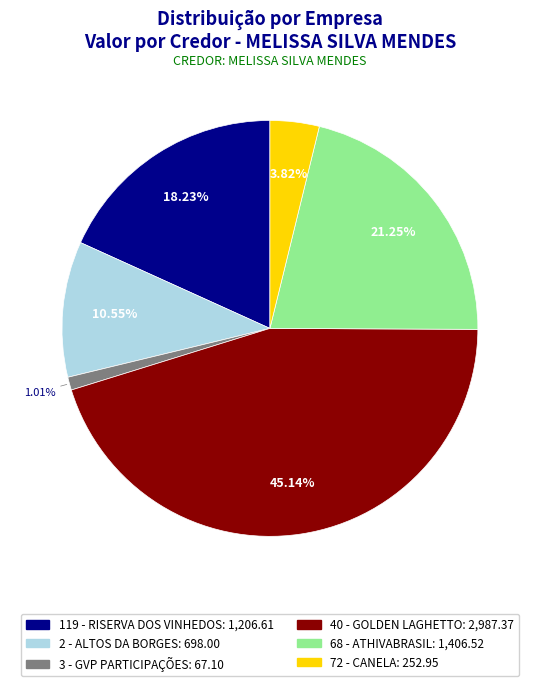

Is the sum of 68 - ATHIVABRASIL and 72 - CANELA greater than half?

No